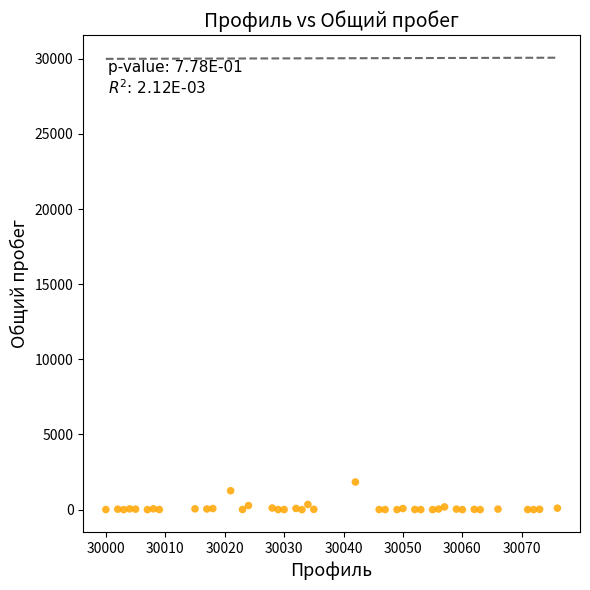

What is the range of Y values (max minus min)?

1838